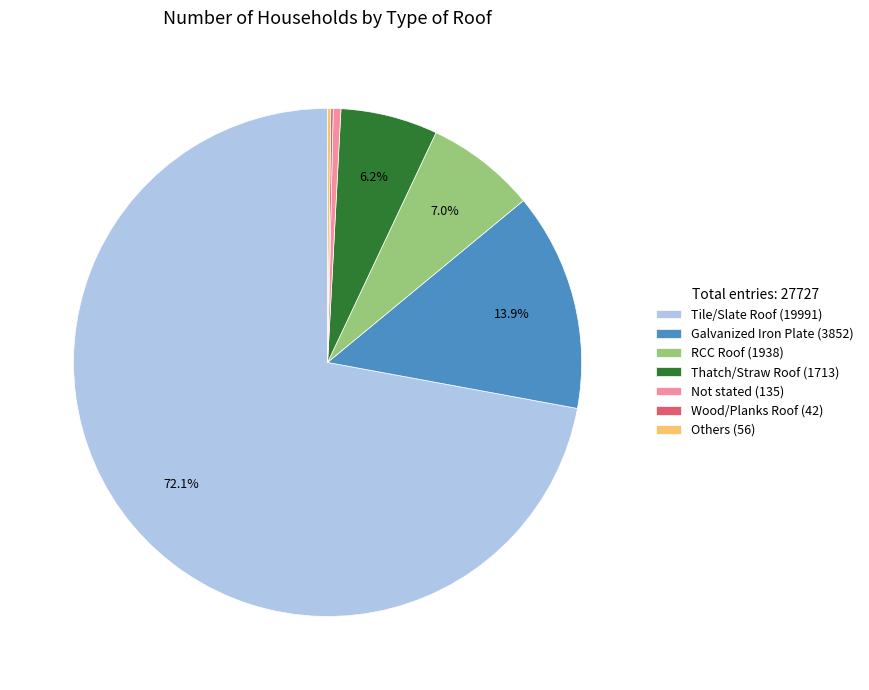

What is the largest slice in the pie chart?

Tile/Slate Roof